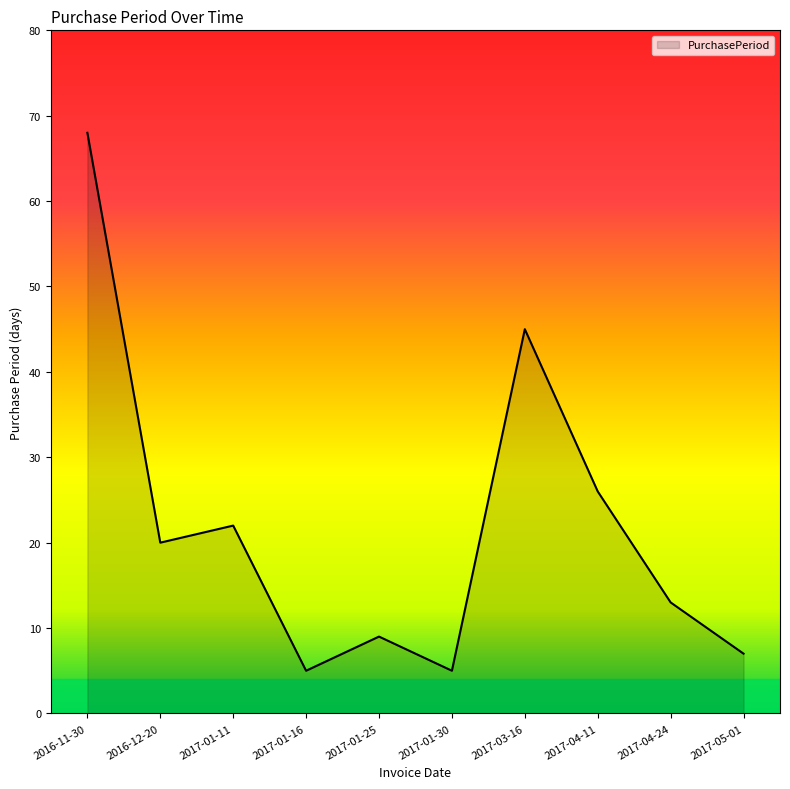

Reading left to right, list all the values displayed in this chart.

2016-11-30=68	2016-12-20=20	2017-01-11=22	2017-01-16=5	2017-01-25=9	2017-01-30=5	2017-03-16=45	2017-04-11=26	2017-04-24=13	2017-05-01=7